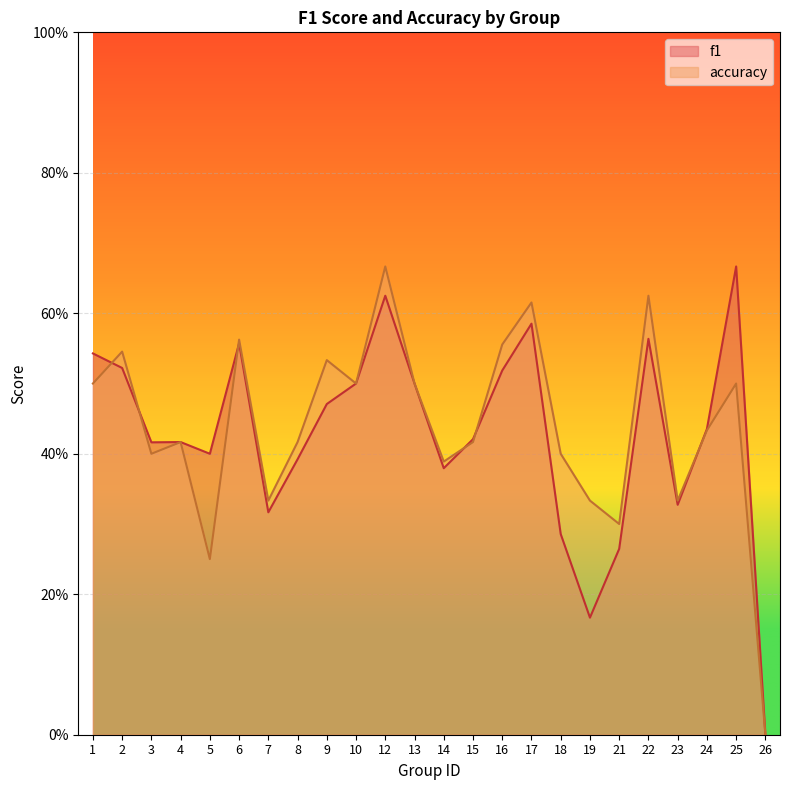

True or false: f1 and accuracy intersect in this chart.

True